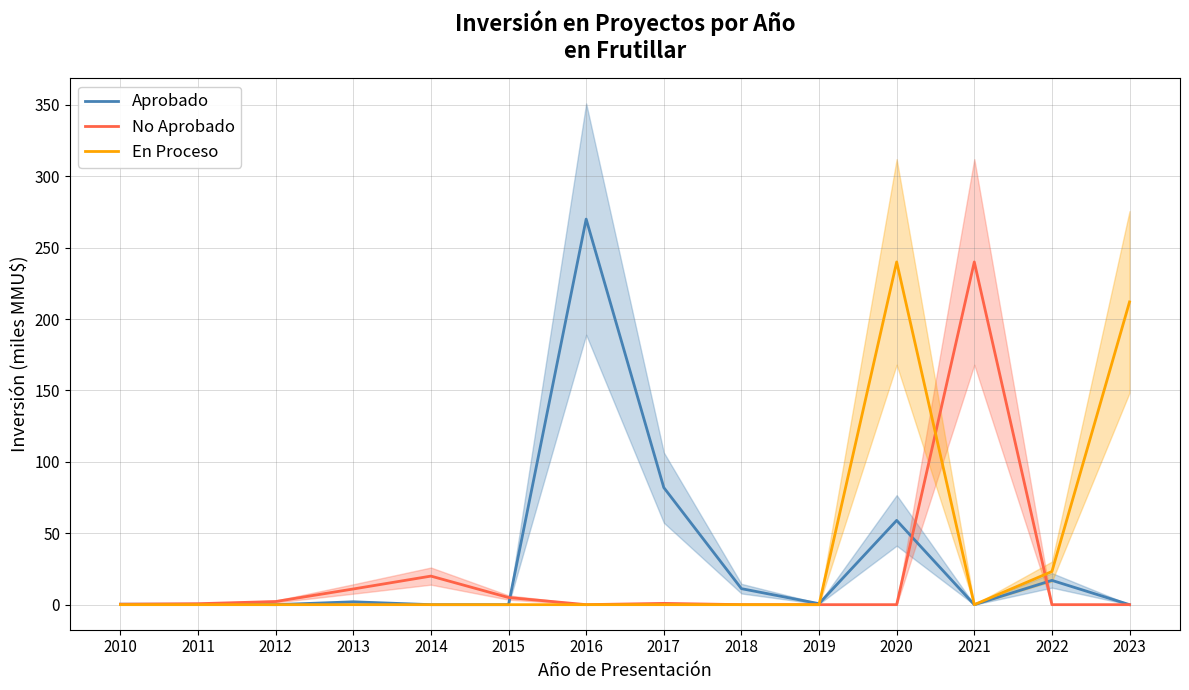

True or false: Aprobado and En Proceso intersect in this chart.

True